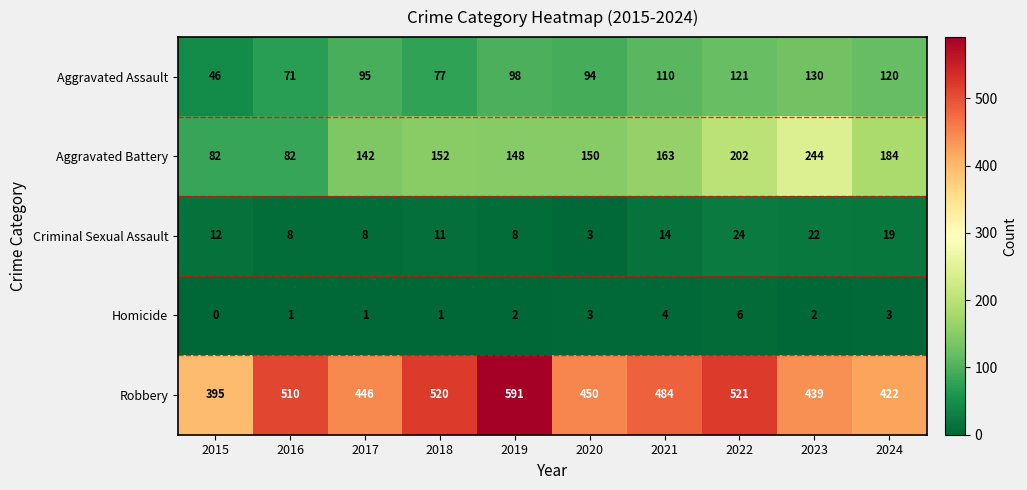

What is the difference between the Criminal Sexual Assault values at 2018 and 2019?

3